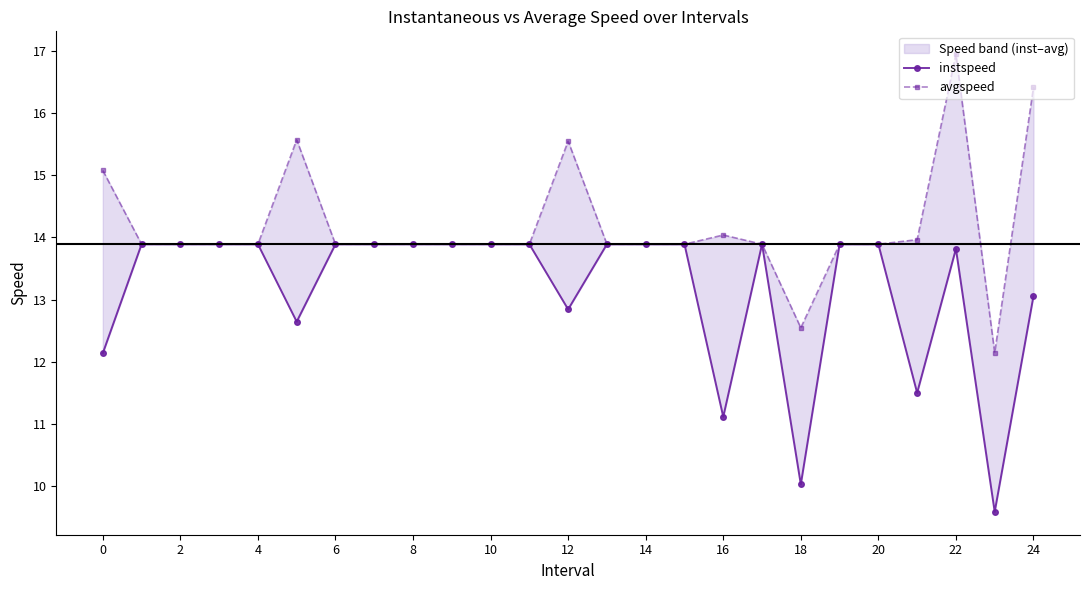

At which label is avgspeed closest to 14?

21